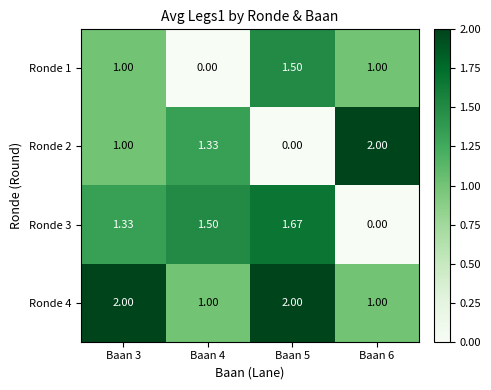

Count the number of categories in the chart.

4